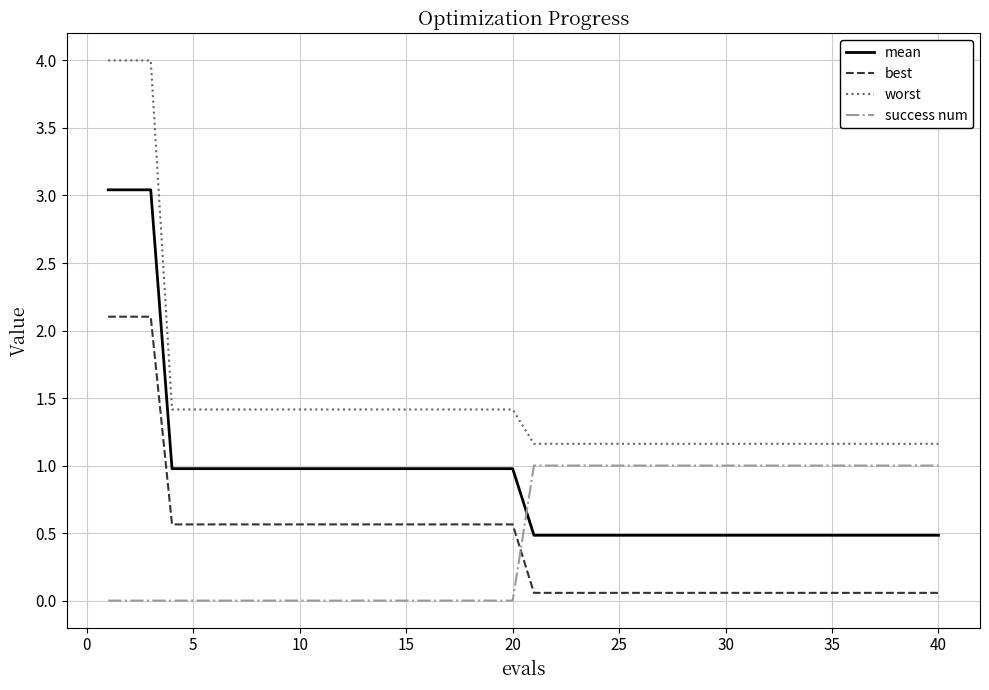

Is this an area chart (filled region under the line)?

No